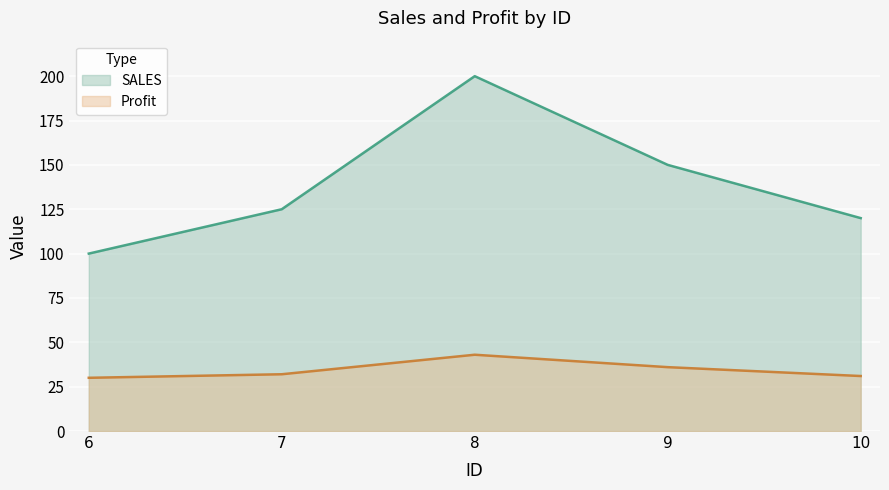

True or false: SALES and Profit intersect in this chart.

False